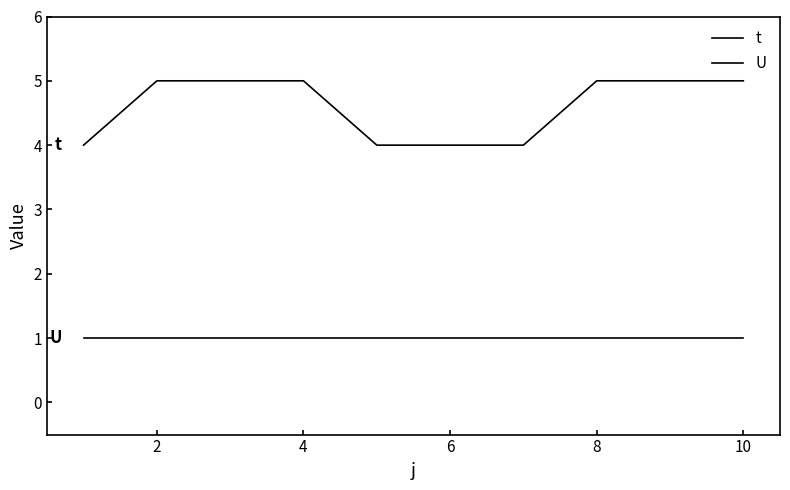

Does the chart have visible grid lines?

No